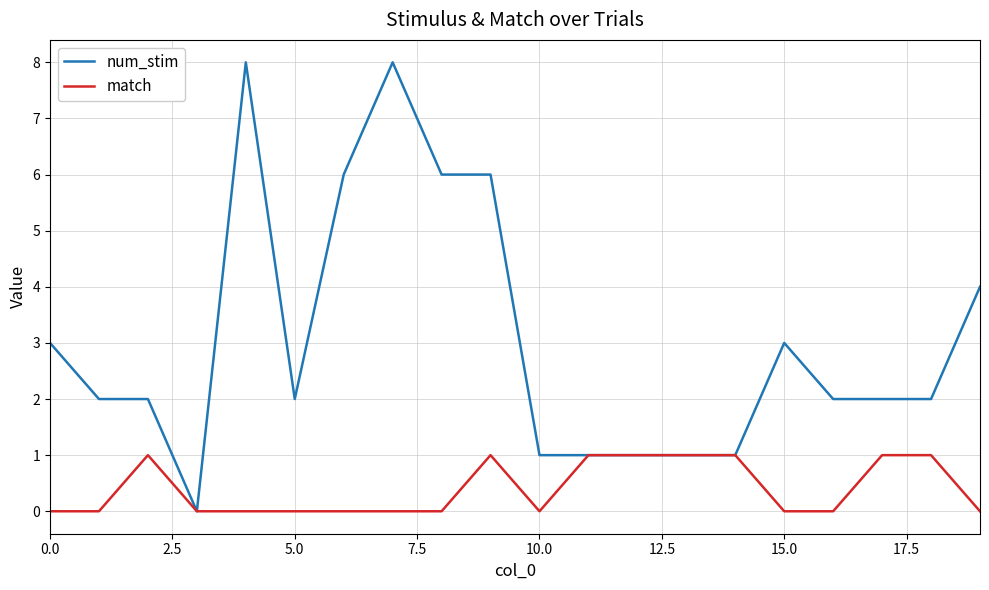

Which series has the largest range (max minus min)?

num_stim